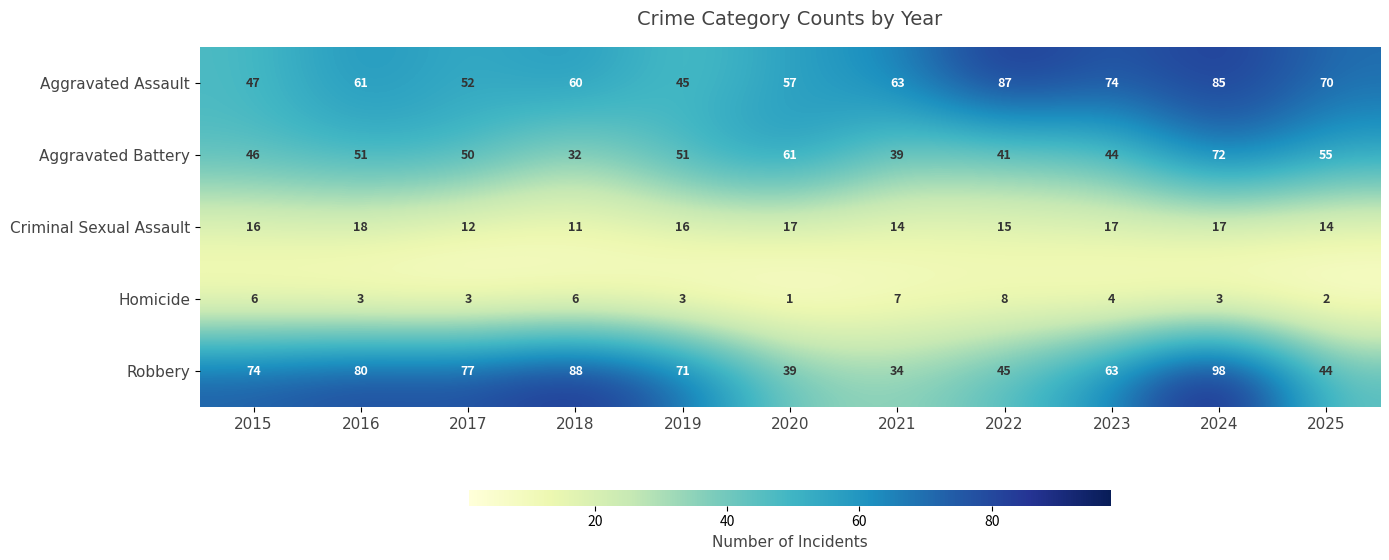

Where does the Homicide series first go above 3?

2015